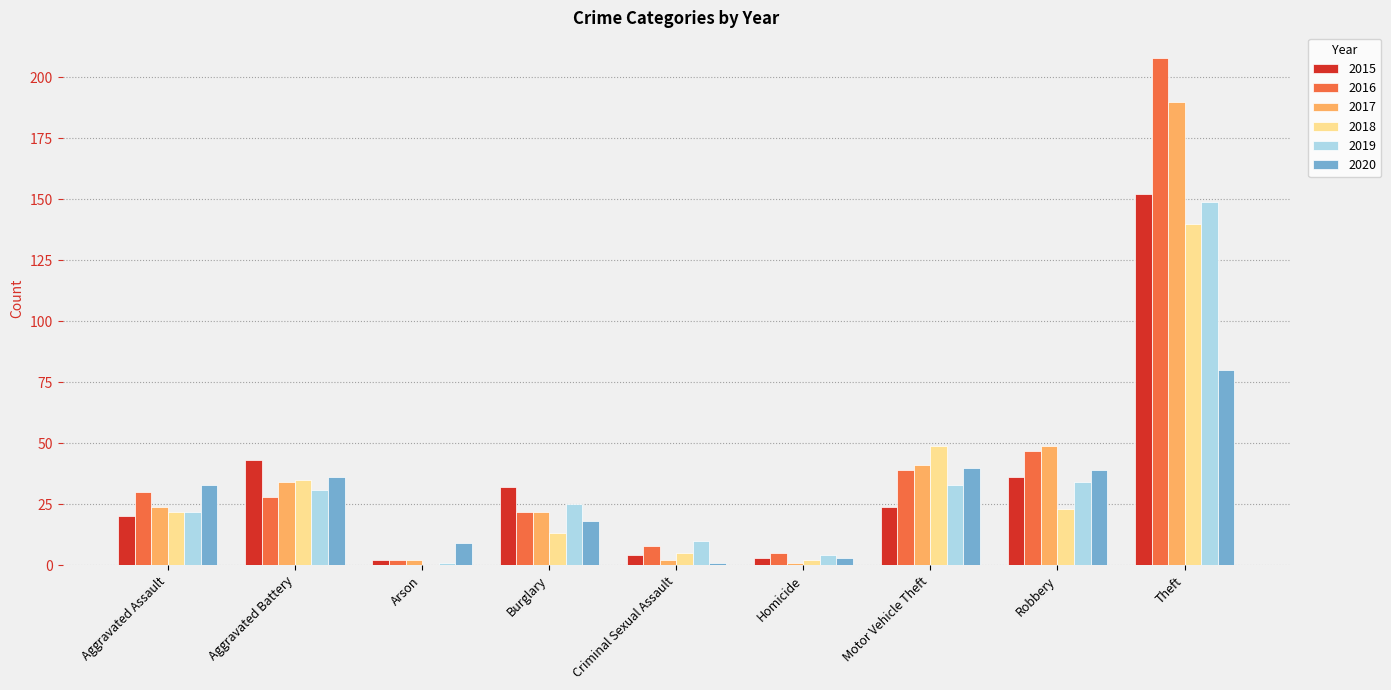

The 2020 series shows 49 at Aggravated Battery. True or false?

False